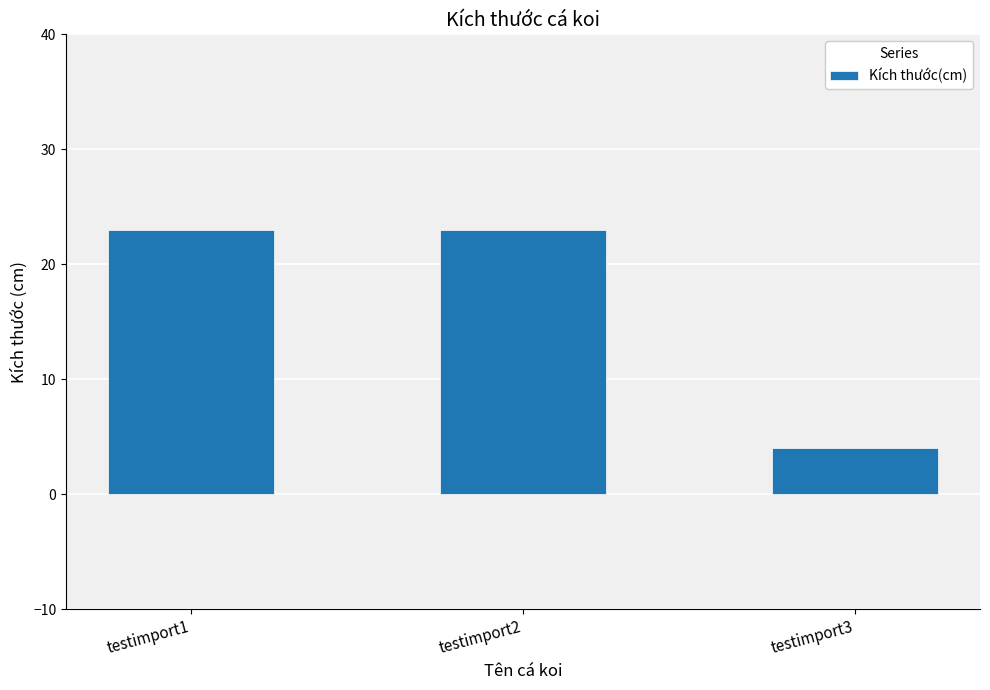

Reading left to right, extract all data points from this chart.

testimport1=23	testimport2=23	testimport3=4